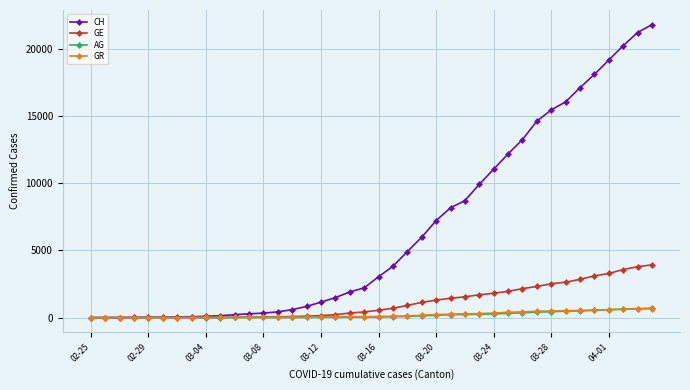

Which series has the widest spread of values?

CH